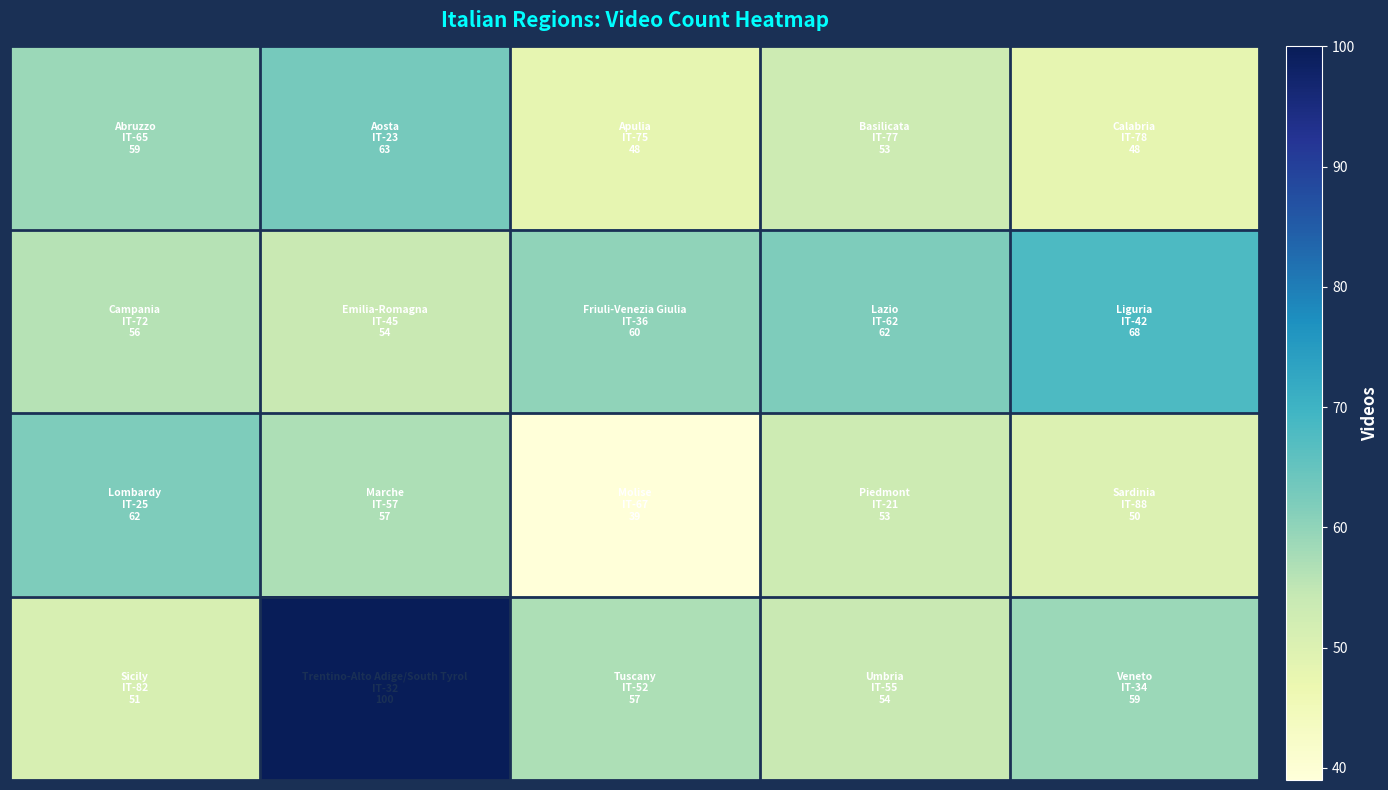

What is the minimum value shown in the chart?

39